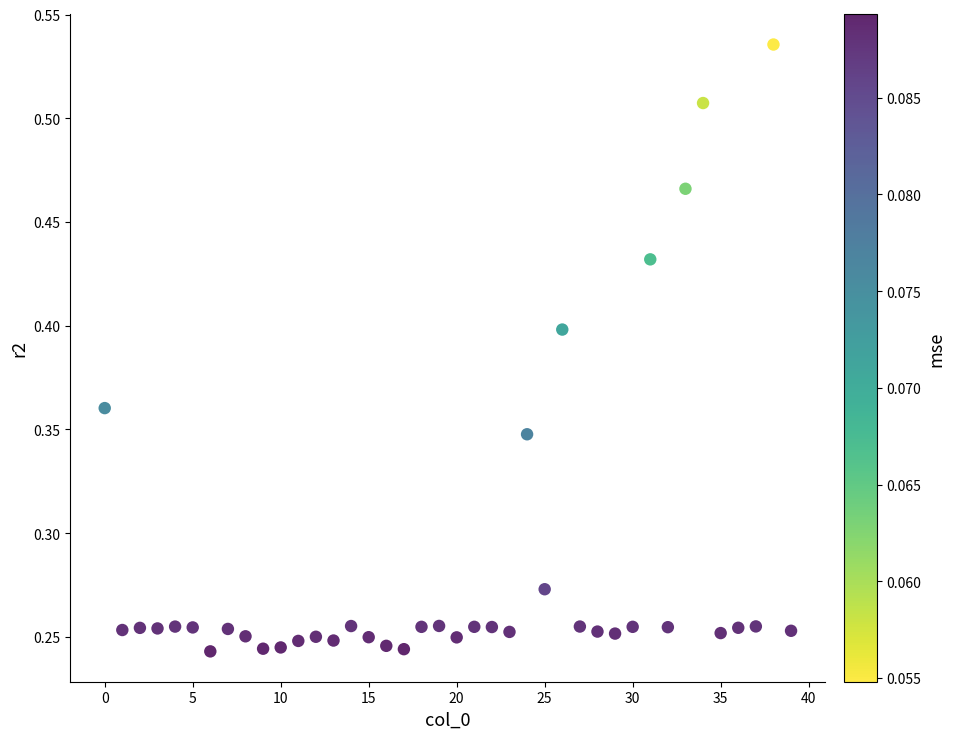

Count the number of points in this scatter plot.

40